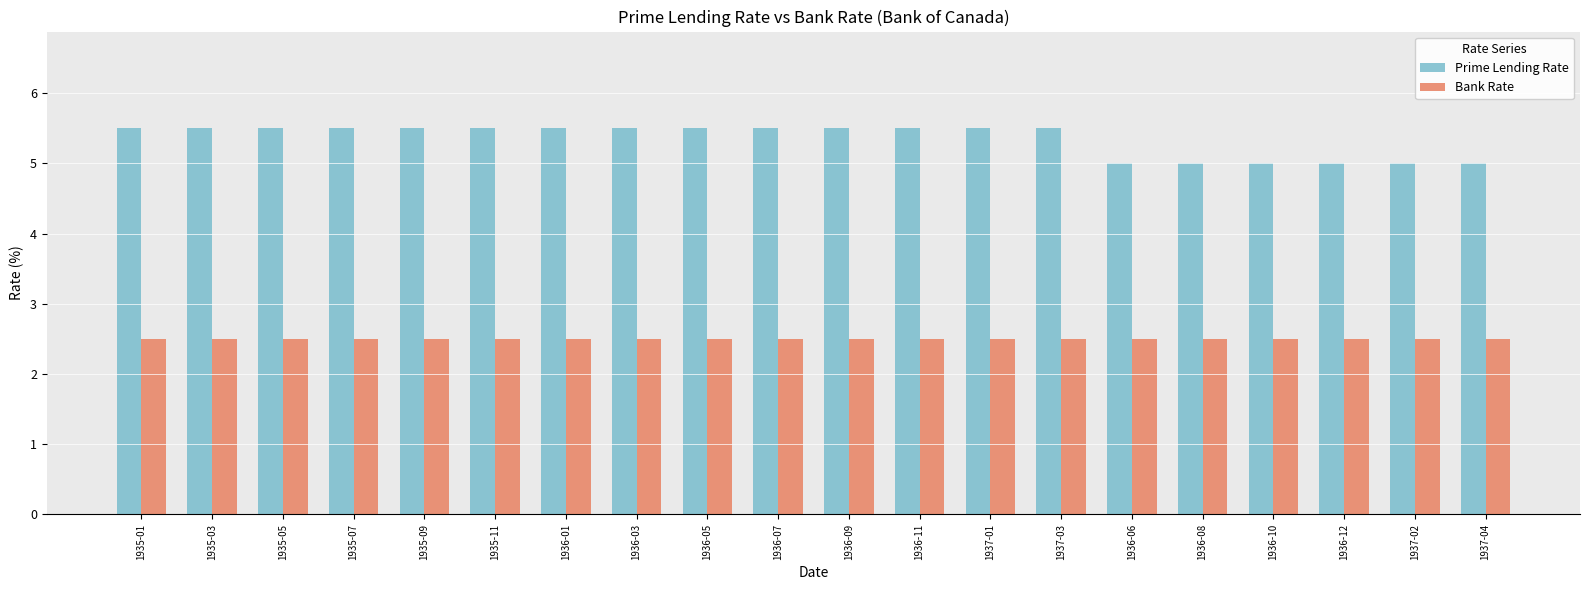

Reading right to left, transcribe all the data shown in this chart.

Prime Lending Rate: 1937-04=5.0	1937-02=5.0	1936-12=5.0	1936-10=5.0	1936-08=5.0	1936-06=5.0	1937-03=5.5	1937-01=5.5	1936-11=5.5	1936-09=5.5	1936-07=5.5	1936-05=5.5	1936-03=5.5	1936-01=5.5	1935-11=5.5	1935-09=5.5	1935-07=5.5	1935-05=5.5	1935-03=5.5	1935-01=5.5
Bank Rate: 1937-04=2.5	1937-02=2.5	1936-12=2.5	1936-10=2.5	1936-08=2.5	1936-06=2.5	1937-03=2.5	1937-01=2.5	1936-11=2.5	1936-09=2.5	1936-07=2.5	1936-05=2.5	1936-03=2.5	1936-01=2.5	1935-11=2.5	1935-09=2.5	1935-07=2.5	1935-05=2.5	1935-03=2.5	1935-01=2.5